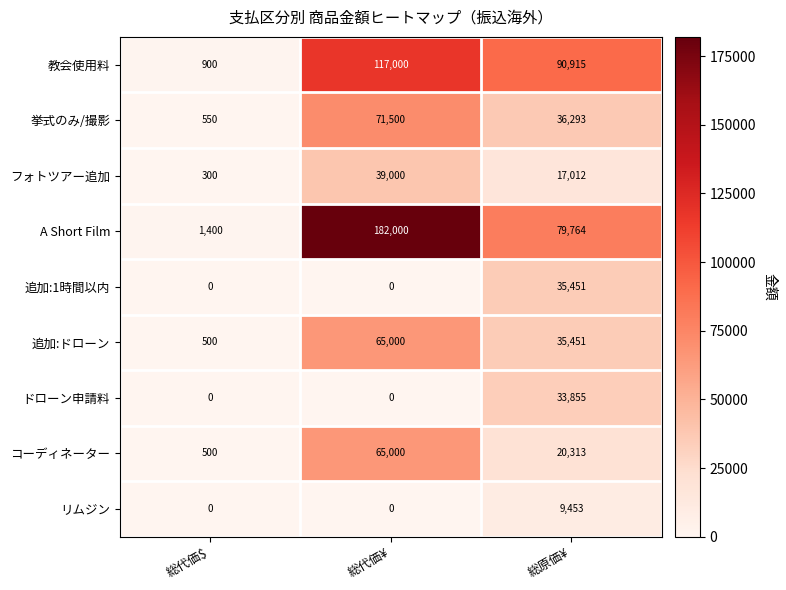

What is the difference between the maximum and second lowest values in the 教会使用料 series?

26085